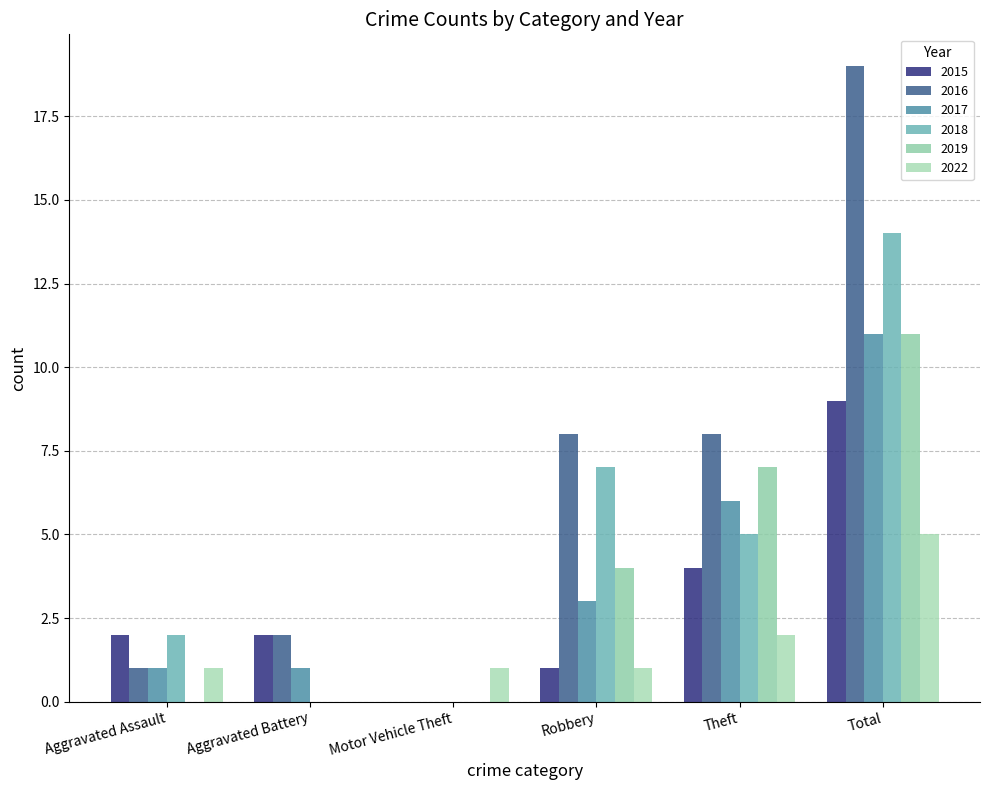

Which series has the widest spread of values?

2016